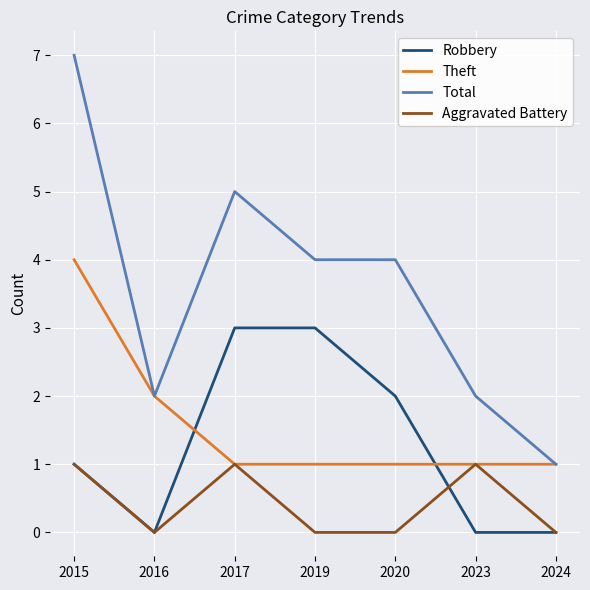

Reading left to right, transcribe all the data shown in this chart.

Robbery: 2015=1	2016=0	2017=3	2019=3	2020=2	2023=0	2024=0
Theft: 2015=4	2016=2	2017=1	2019=1	2020=1	2023=1	2024=1
Total: 2015=7	2016=2	2017=5	2019=4	2020=4	2023=2	2024=1
Aggravated Battery: 2015=1	2016=0	2017=1	2019=0	2020=0	2023=1	2024=0